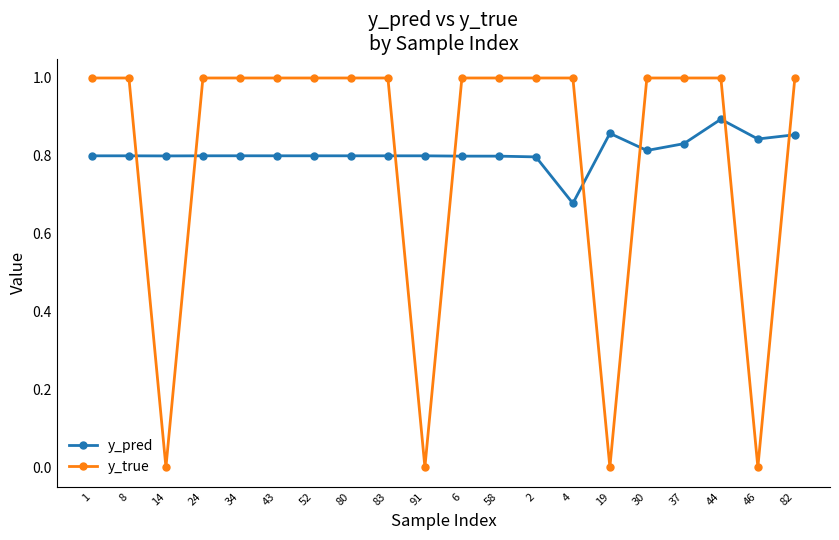

How many categories are shown in the chart?

20